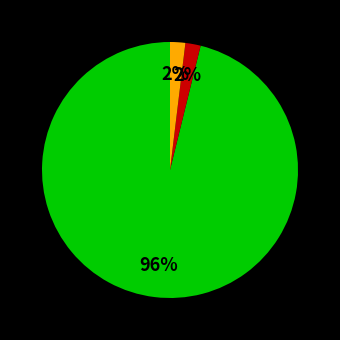

Is there a majority slice in this chart?

Yes